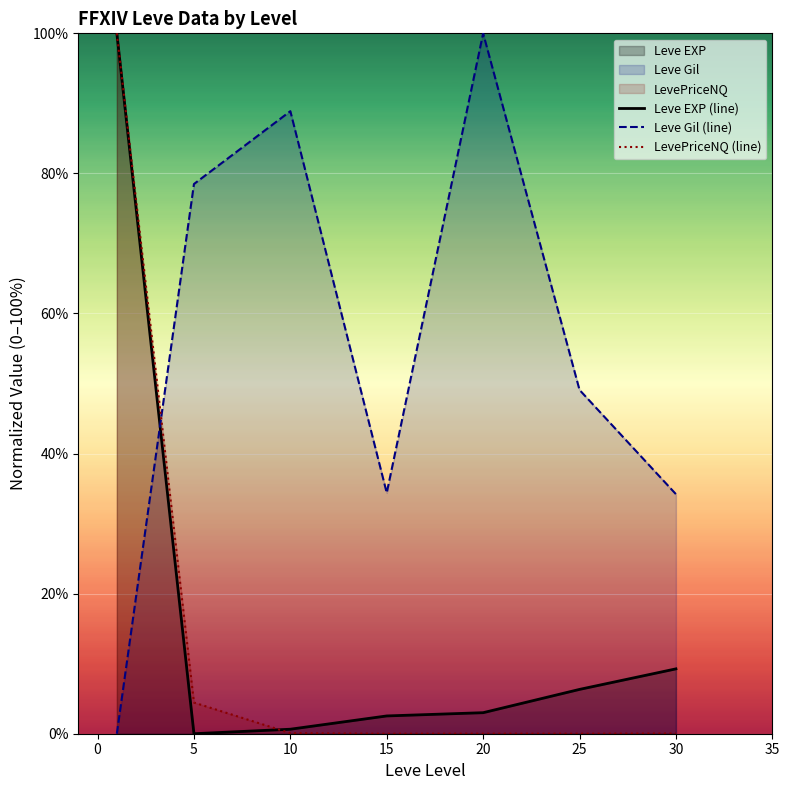

Count the number of data series in this chart.

3